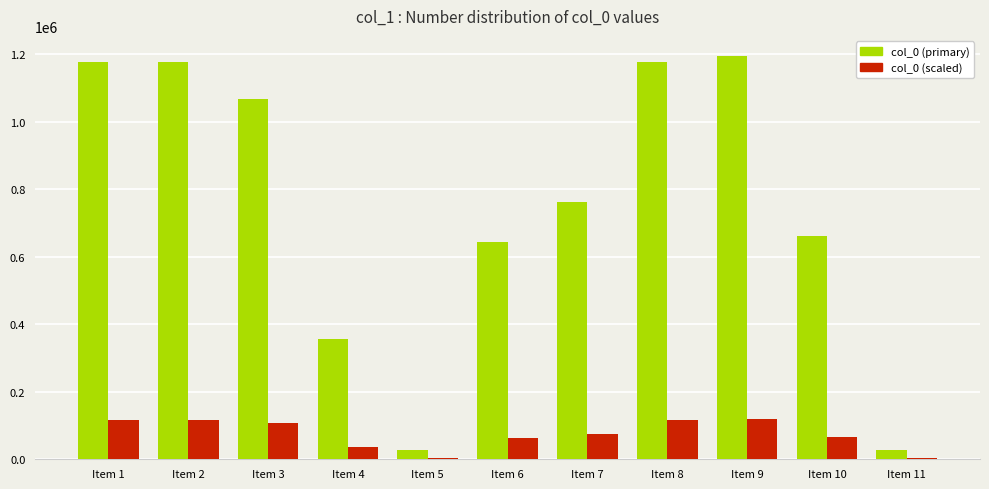

What are all the series names shown in the legend?

col_0 (primary), col_0 (scaled)